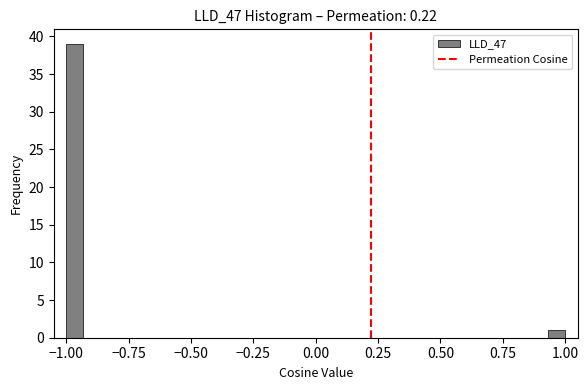

Read against the x-axis, roughly where is the centre of the tallest bar?

-0.95